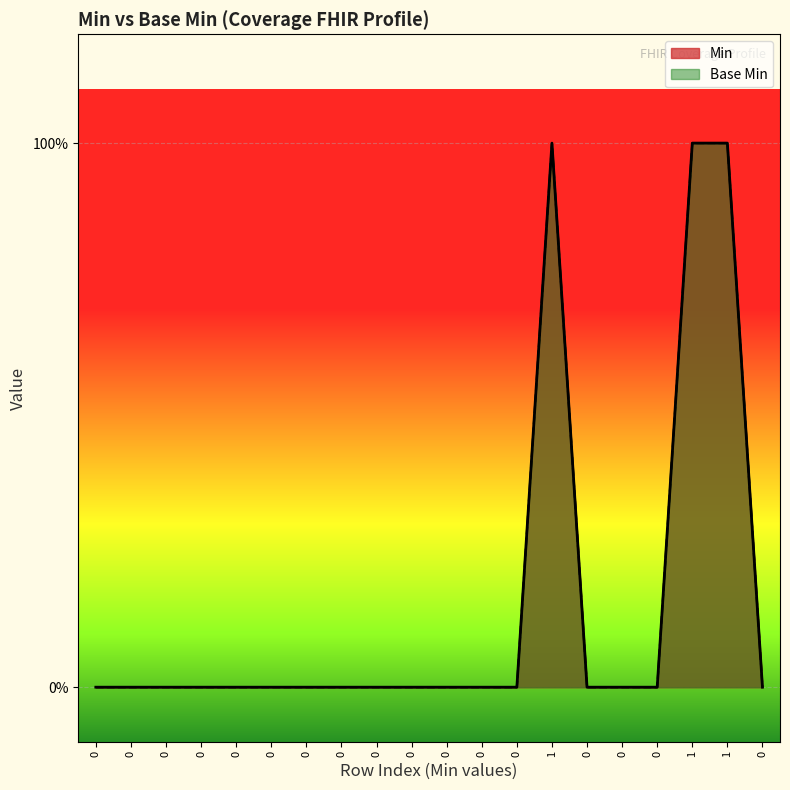

List the labels in order of value, smallest first.

0, 0, 0, 0, 0, 0, 0, 0, 0, 0, 0, 0, 0, 0, 0, 0, 0, 1, 1, 1